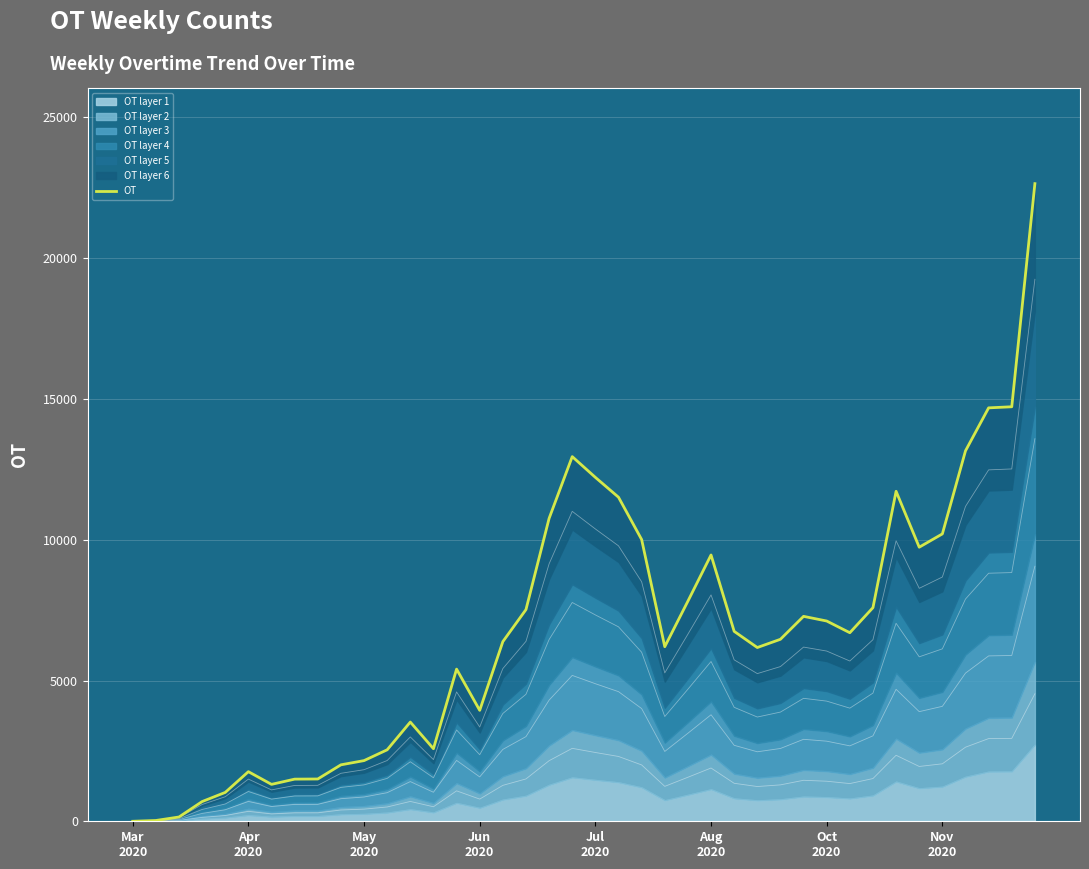

The chart shows a value of 1502 at 8. True or false?

True